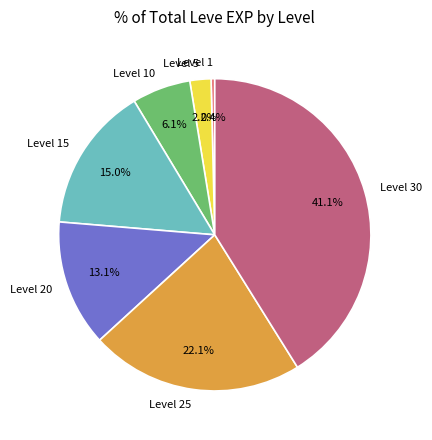

Is there any slice that represents more than half of the pie?

No